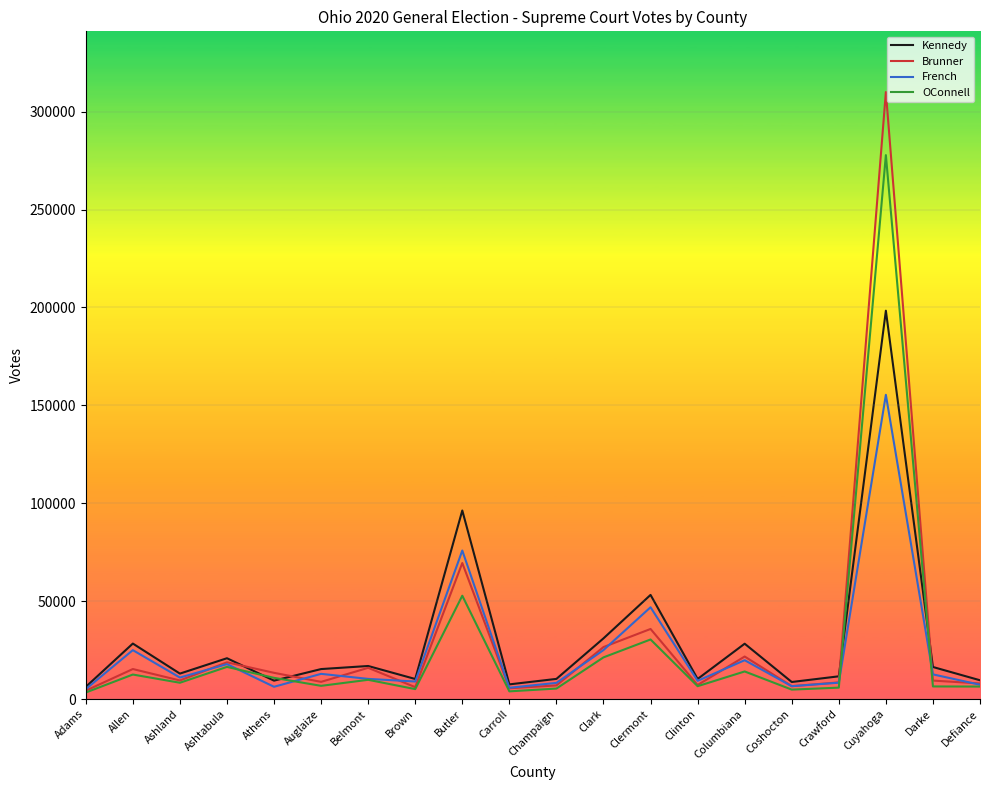

How many series are shown in this chart?

4